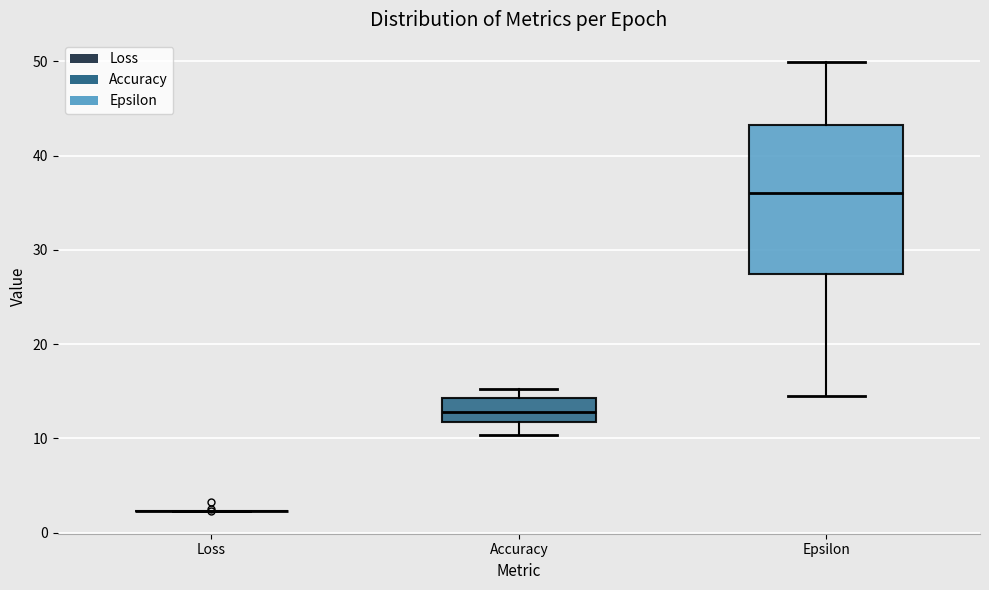

Reading left to right, read every box against the y-axis: the position of its median line, the range the box covers, and the ends of its whiskers. The values are not printed on the chart, so give them approximately, as read against the axis.

Loss: box collapsed to a line at 2, whiskers 2 to 2
Accuracy: median 13, box 12 to 14, whiskers 10 to 15
Epsilon: median 36, box 27 to 43, whiskers 15 to 50